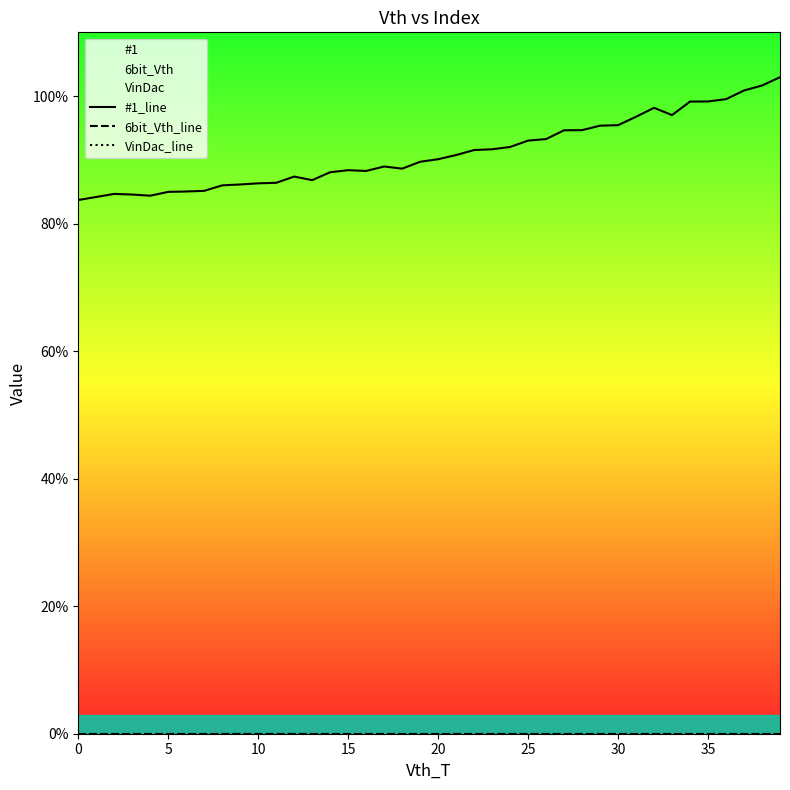

Reading left to right, extract all data points from this chart.

#1_line: 0.8	0.8	0.8	0.8	0.8	0.8	0.9	0.9	0.9	0.9	0.9	0.9	0.9	0.9	0.9	0.9	0.9	0.9	0.9	0.9	0.9	0.9	0.9	0.9	0.9	0.9	0.9	0.9	0.9	1.0	1.0	1.0	1.0	1.0	1.0	1.0	1.0	1.0	1.0	1.0
6bit_Vth_line: 0.0	0.0	0.0	0.0	0.0	0.0	0.0	0.0	0.0	0.0	0.0	0.0	0.0	0.0	0.0	0.0	0.0	0.0	0.0	0.0	0.0	0.0	0.0	0.0	0.0	0.0	0.0	0.0	0.0	0.0	0.0	0.0	0.0	0.0	0.0	0.0	0.0	0.0	0.0	0.0
VinDac_line: 0.0	0.0	0.0	0.0	0.0	0.0	0.0	0.0	0.0	0.0	0.0	0.0	0.0	0.0	0.0	0.0	0.0	0.0	0.0	0.0	0.0	0.0	0.0	0.0	0.0	0.0	0.0	0.0	0.0	0.0	0.0	0.0	0.0	0.0	0.0	0.0	0.0	0.0	0.0	0.0